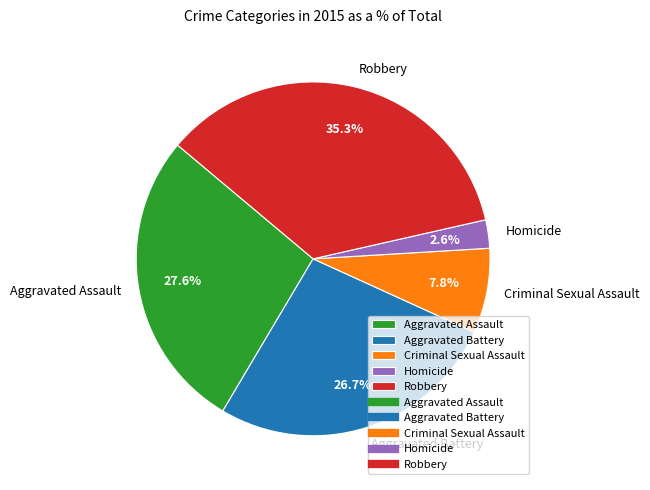

How many segments does this pie chart have?

5